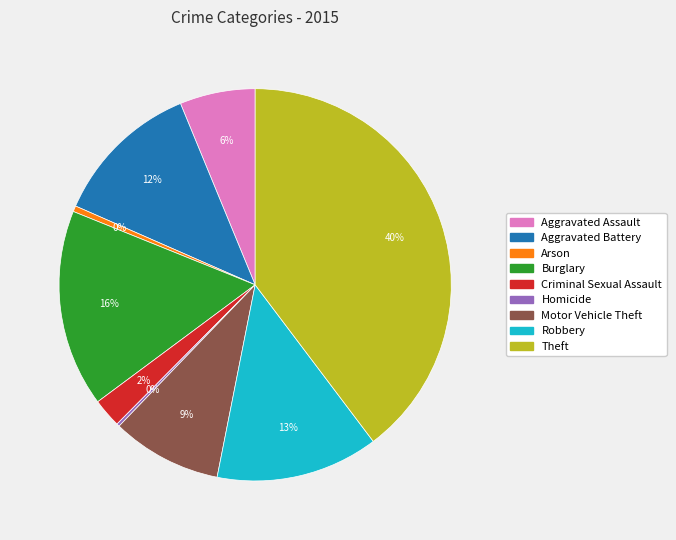

Do Robbery and Aggravated Assault together represent more than half of the pie?

No